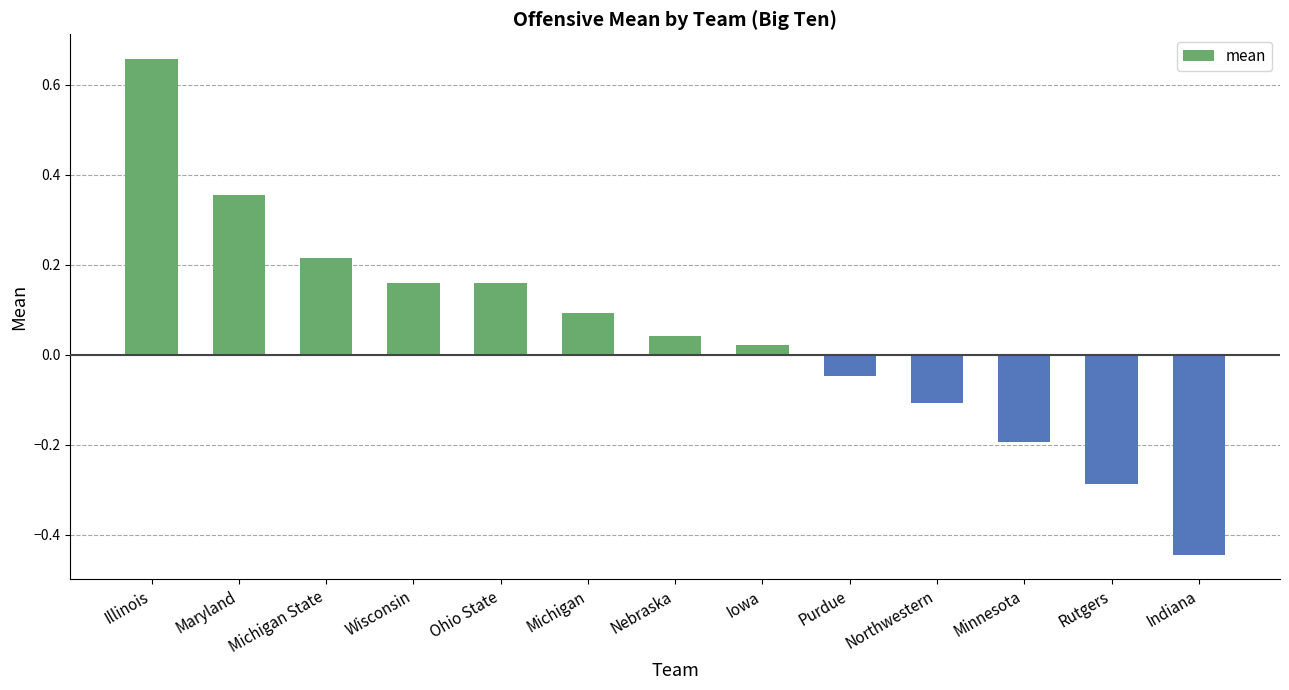

How many series are shown in this chart?

1